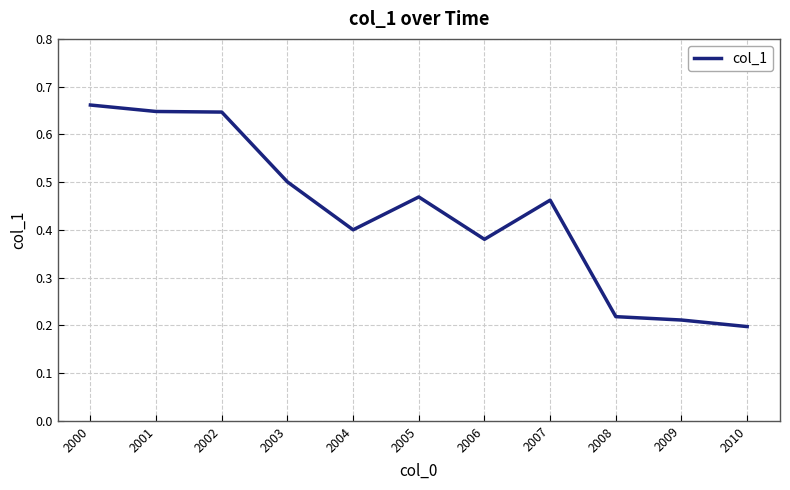

Which has a higher value, 2007 or 2001?

2001